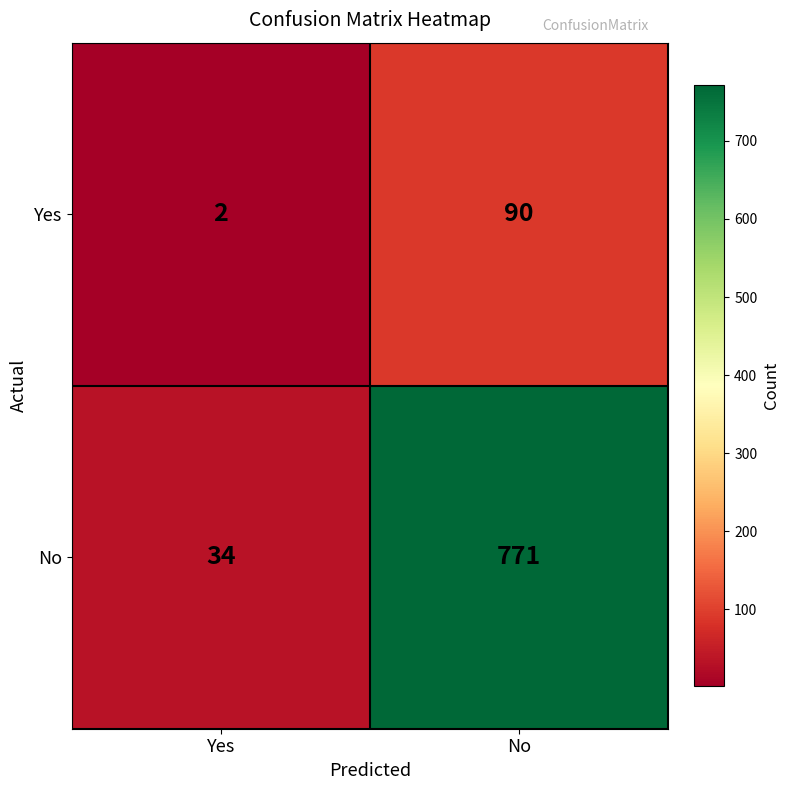

Rank the series by their maximum value, from lowest to highest.

Yes, No